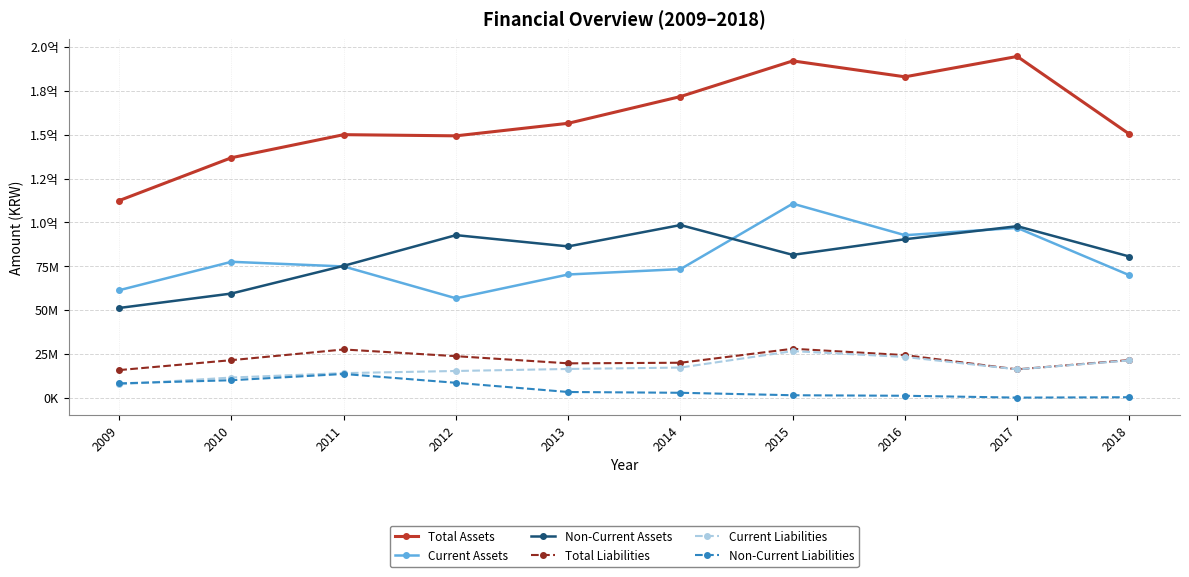

What is the difference between the Total Assets values at 2010 and 2015?

55246371